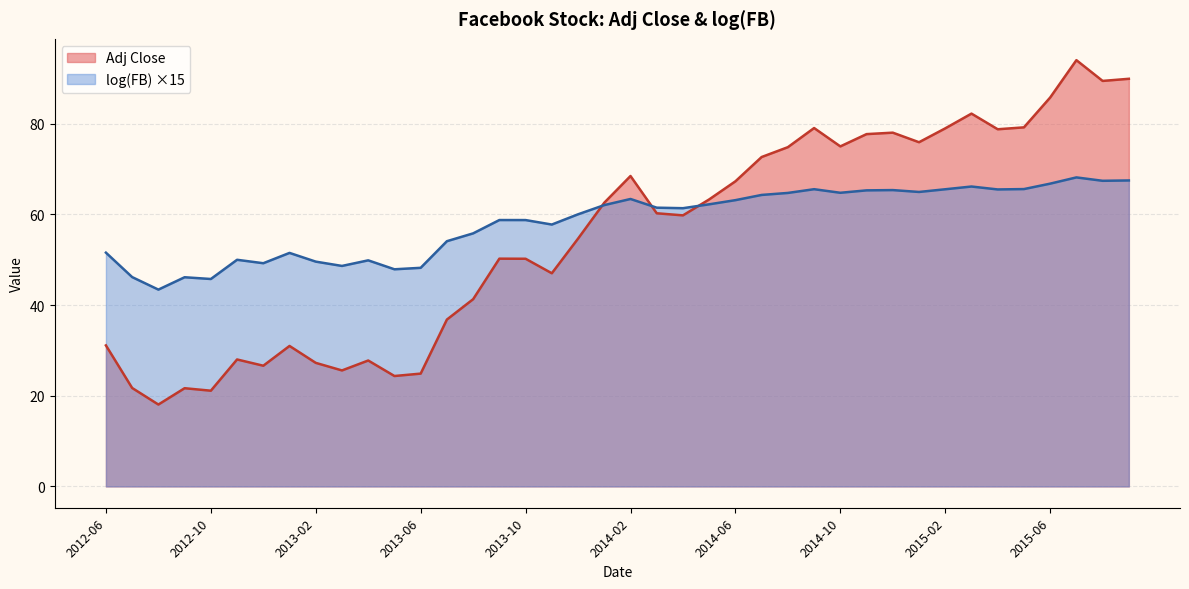

Reading right to left, extract all data points from this chart.

Adj Close: 2015-09=89.9	2015-08=89.4	2015-07=94.0	2015-06=85.8	2015-05=79.2	2015-04=78.8	2015-03=82.2	2015-02=79.0	2015-01=75.9	2014-12=78.0	2014-11=77.7	2014-10=75.0	2014-09=79.0	2014-08=74.8	2014-07=72.7	2014-06=67.3	2014-05=63.3	2014-04=59.8	2014-03=60.2	2014-02=68.5	2014-01=62.6	2013-12=54.6	2013-11=47.0	2013-10=50.2	2013-09=50.2	2013-08=41.3	2013-07=36.8	2013-06=24.9	2013-05=24.4	2013-04=27.8	2013-03=25.6	2013-02=27.2	2013-01=31.0	2012-12=26.6	2012-11=28.0	2012-10=21.1	2012-09=21.7	2012-08=18.1	2012-07=21.7	2012-06=31.1
log(FB): 2015-09=67.5	2015-08=67.4	2015-07=68.2	2015-06=66.8	2015-05=65.6	2015-04=65.5	2015-03=66.1	2015-02=65.5	2015-01=64.9	2014-12=65.4	2014-11=65.3	2014-10=64.8	2014-09=65.5	2014-08=64.7	2014-07=64.3	2014-06=63.1	2014-05=62.2	2014-04=61.4	2014-03=61.5	2014-02=63.4	2014-01=62.0	2013-12=60.0	2013-11=57.8	2013-10=58.7	2013-09=58.7	2013-08=55.8	2013-07=54.1	2013-06=48.2	2013-05=47.9	2013-04=49.9	2013-03=48.6	2013-02=49.6	2013-01=51.5	2012-12=49.2	2012-11=50.0	2012-10=45.7	2012-09=46.1	2012-08=43.4	2012-07=46.2	2012-06=51.6